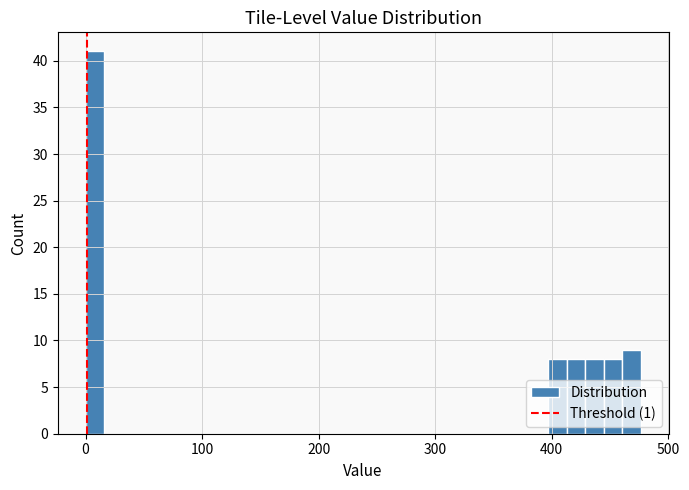

Read against the x-axis, roughly where is the centre of the tallest bar?

10